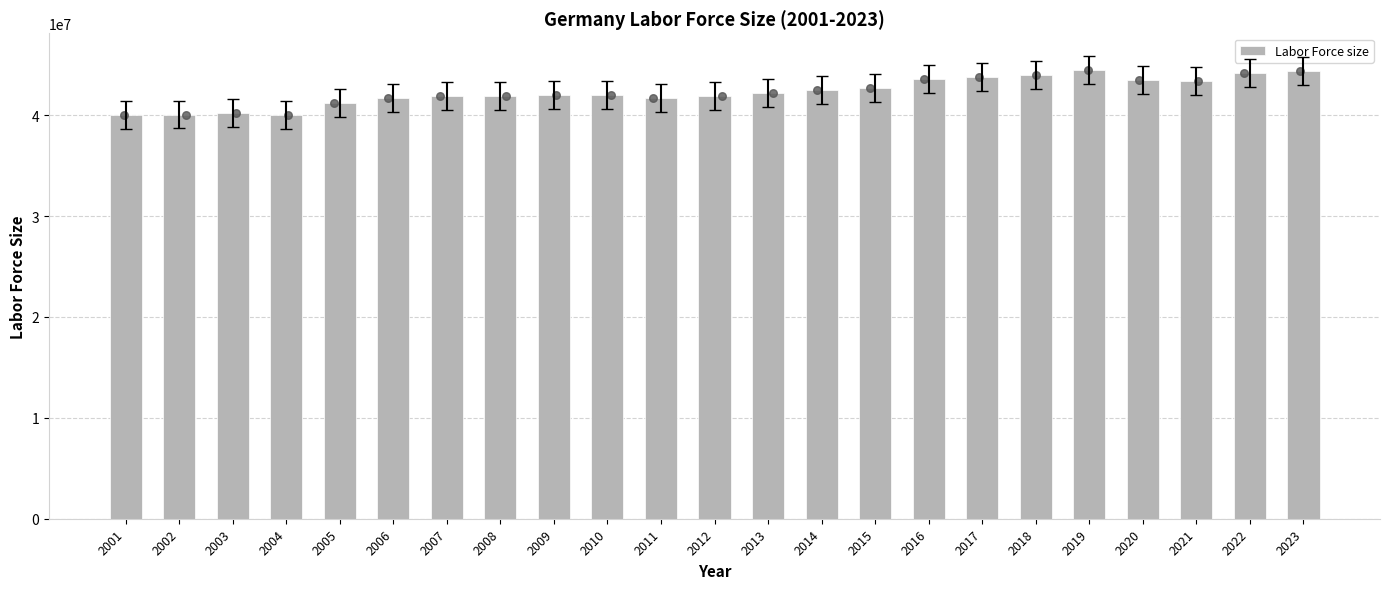

What is the change in value from 2013 to 2021?

+1173539